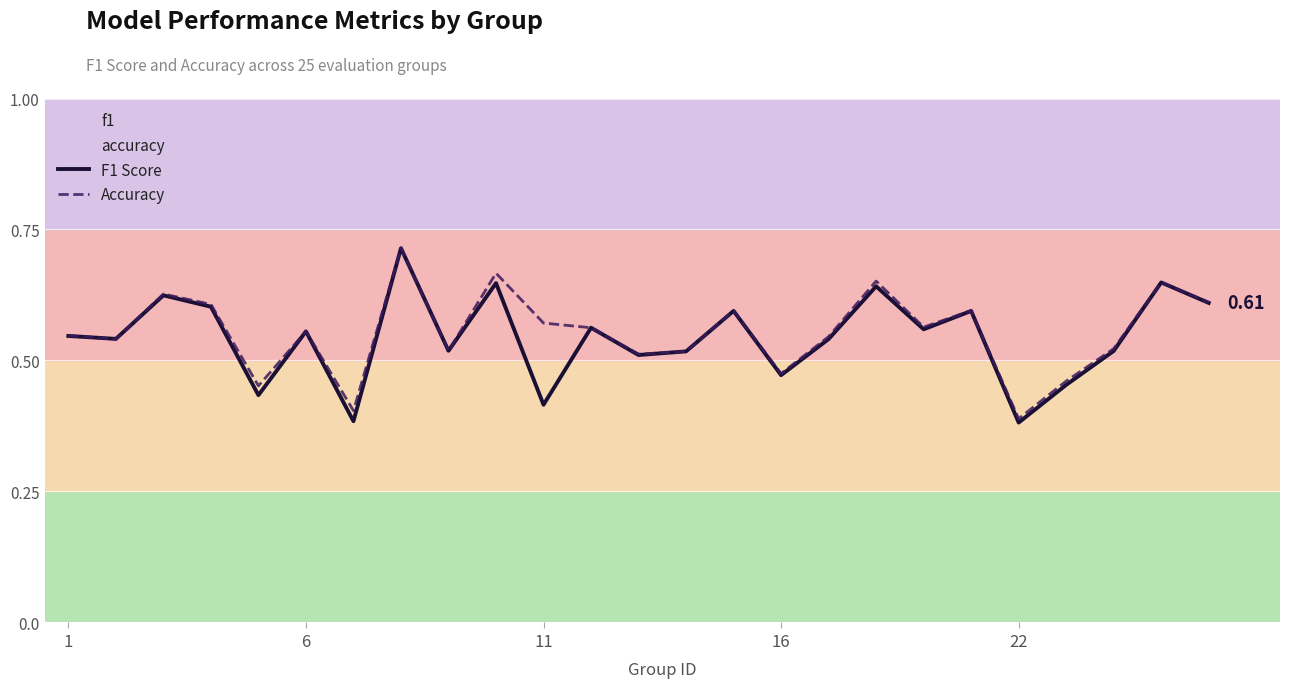

What is the minimum value shown in the chart?

0.4